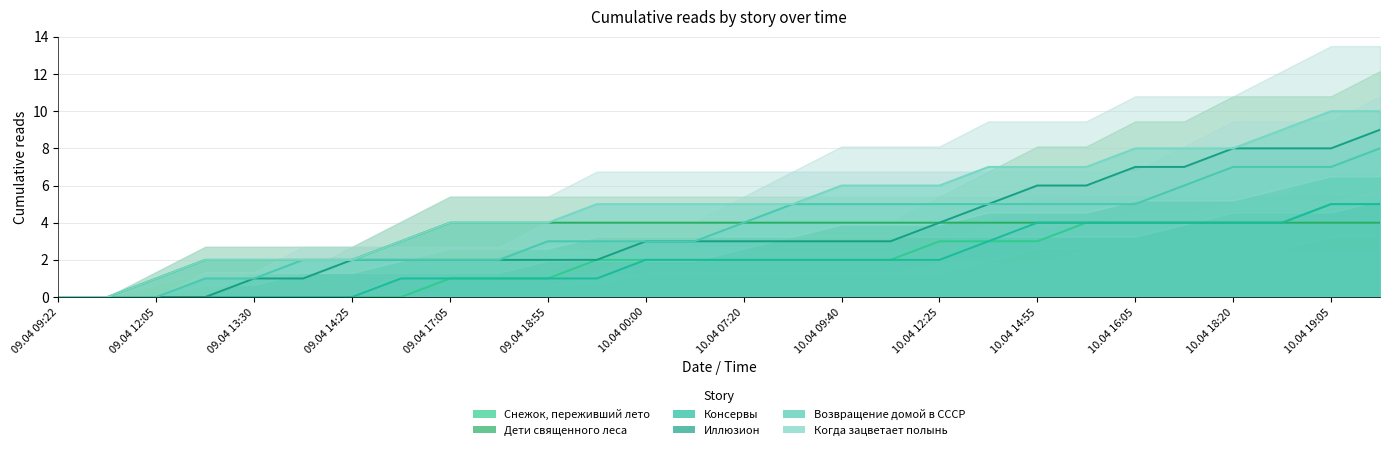

How many data points in Иллюзион are above 3?

10